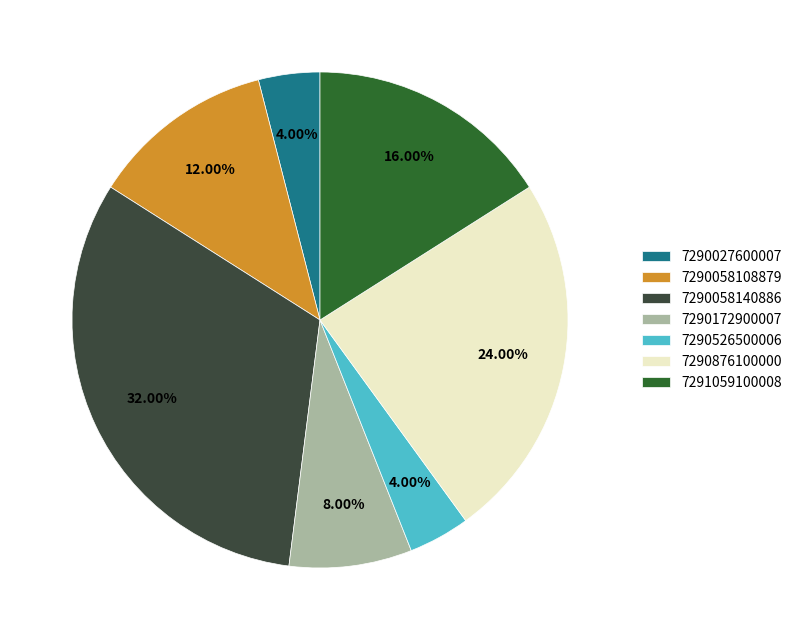

Do 7290027600007 and 7290058108879 together represent more than half of the pie?

No